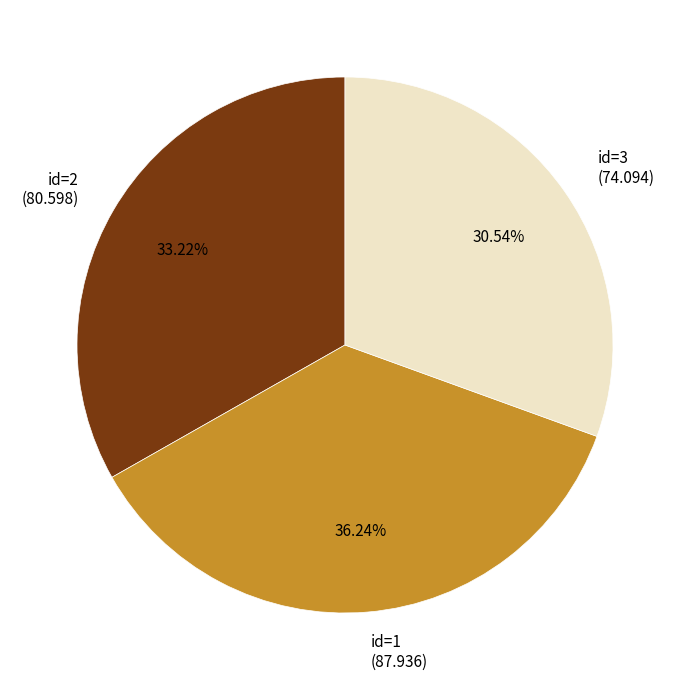

Is the sum of id=2 and id=3 greater than half?

Yes